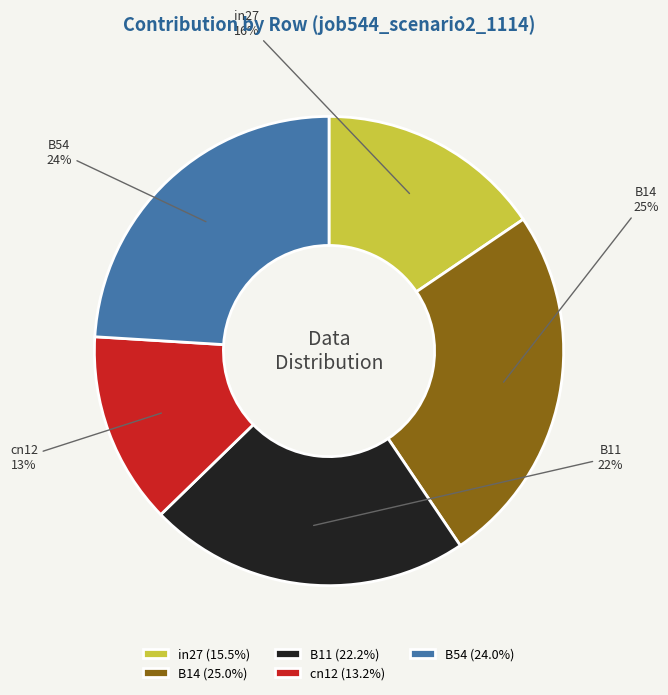

What percentage is the B14 slice, to the nearest percent?

25%